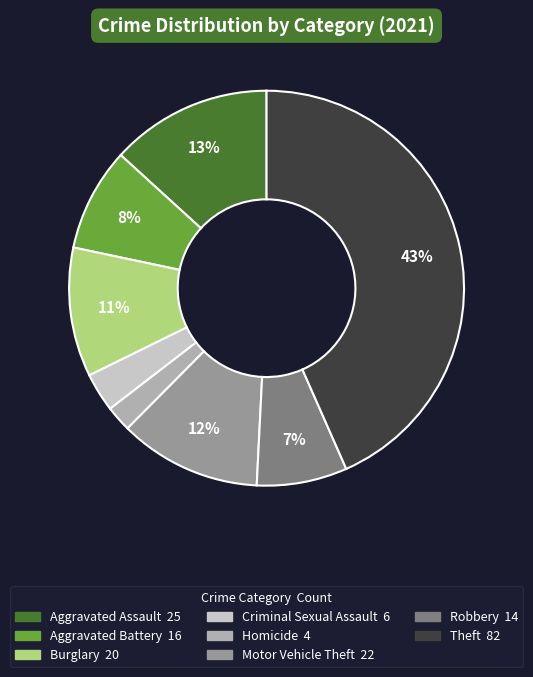

Is there any slice that represents more than half of the pie?

No